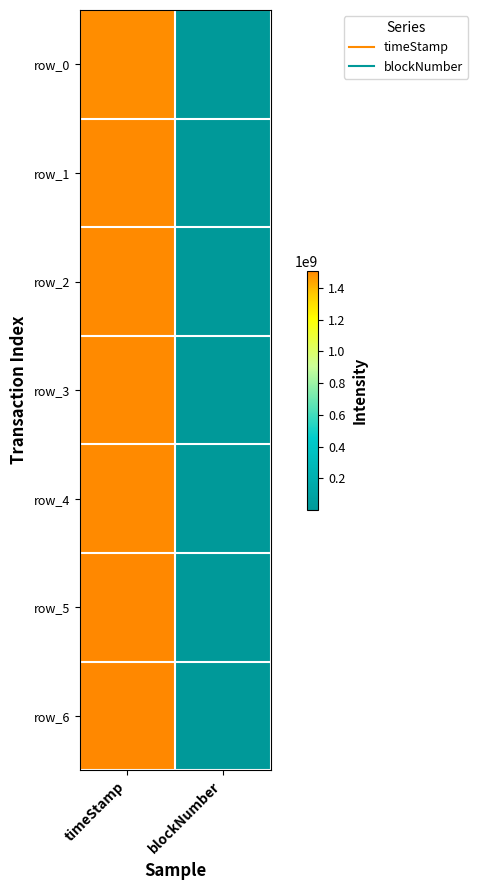

What is the difference between the row_2 values at blockNumber and timeStamp?

1493458726